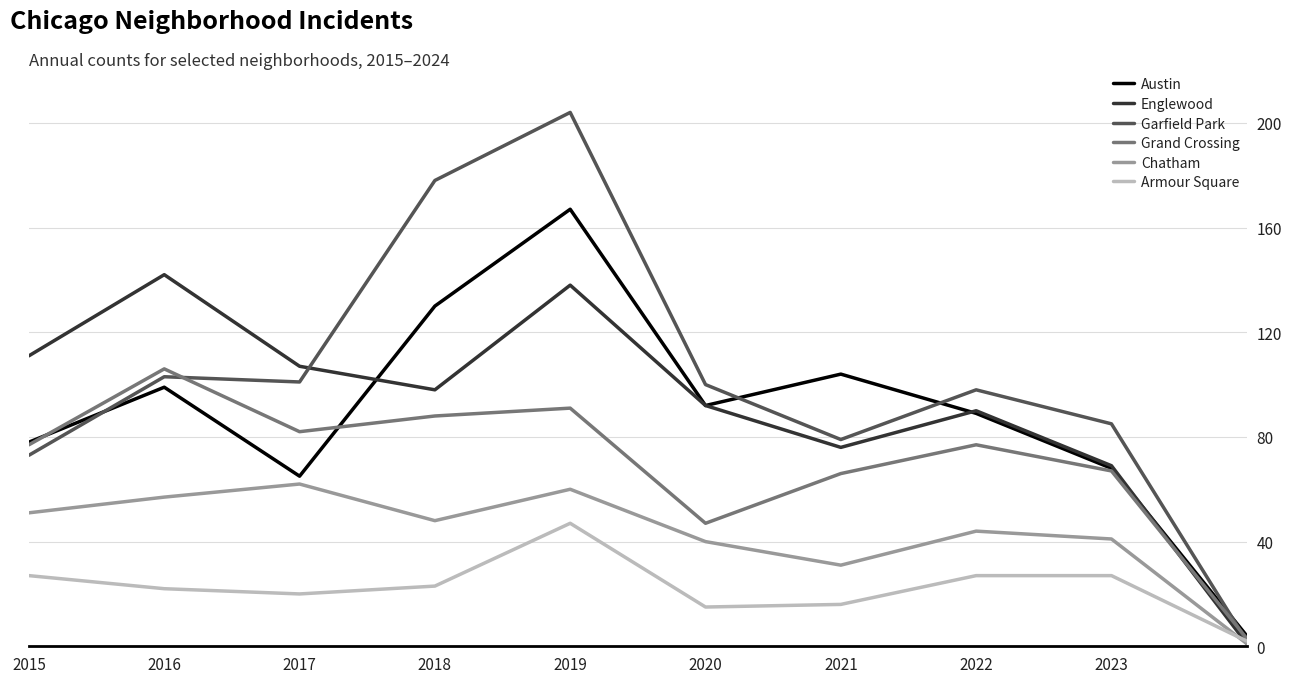

Reading right to left, what are all the values shown in this chart?

Austin: 4	68	89	104	92	167	130	65	99	78
Englewood: 1	69	90	76	92	138	98	107	142	111
Garfield Park: 2	85	98	79	100	204	178	101	103	73
Grand Crossing: 3	67	77	66	47	91	88	82	106	77
Chatham: 1	41	44	31	40	60	48	62	57	51
Armour Square: 2	27	27	16	15	47	23	20	22	27